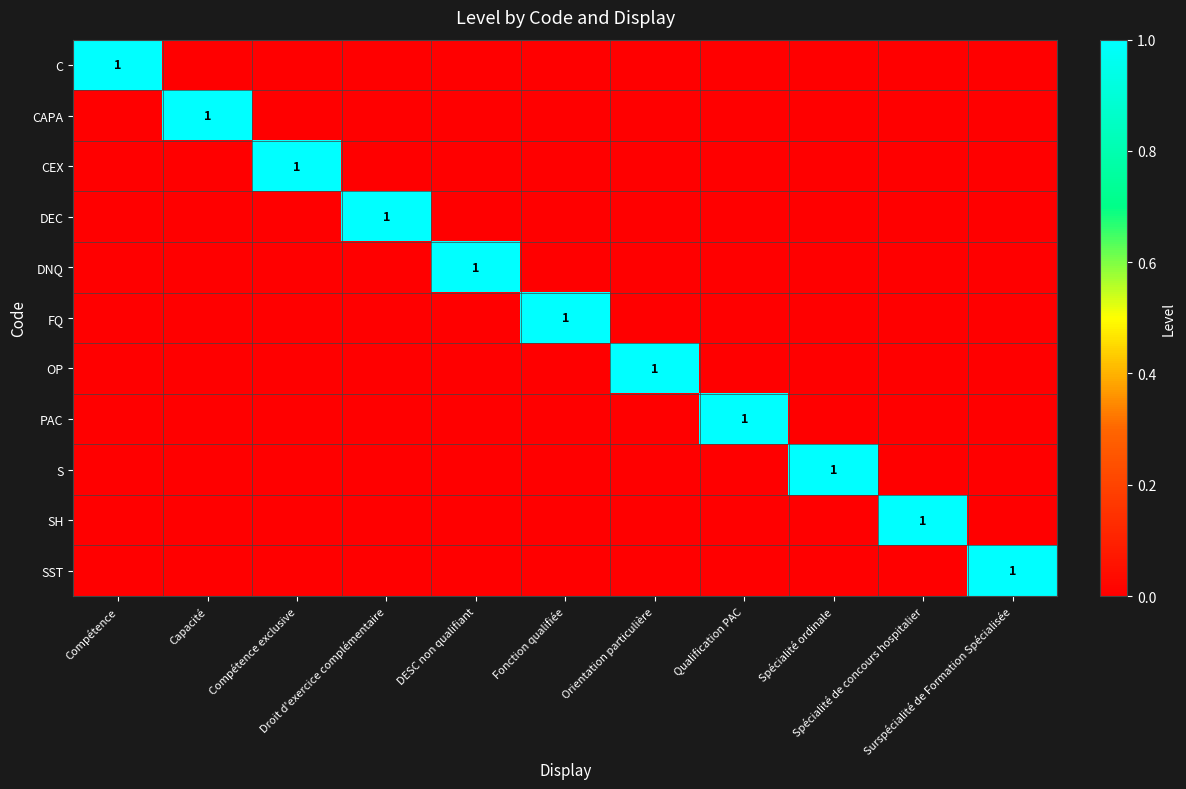

How many data points does each series have?

11